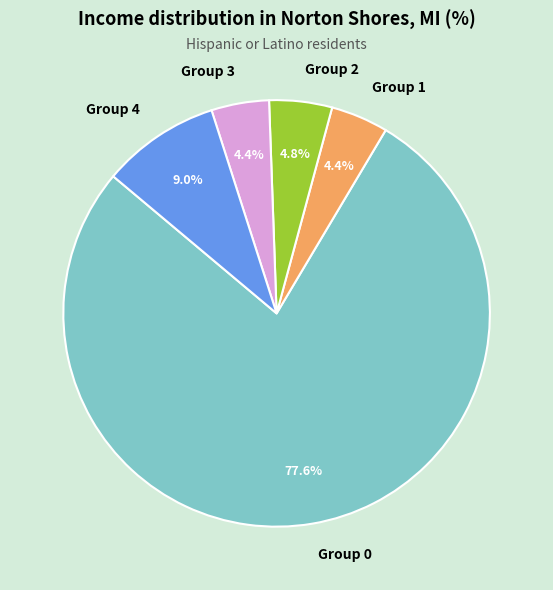

Which category has the biggest portion of the pie?

Group 0